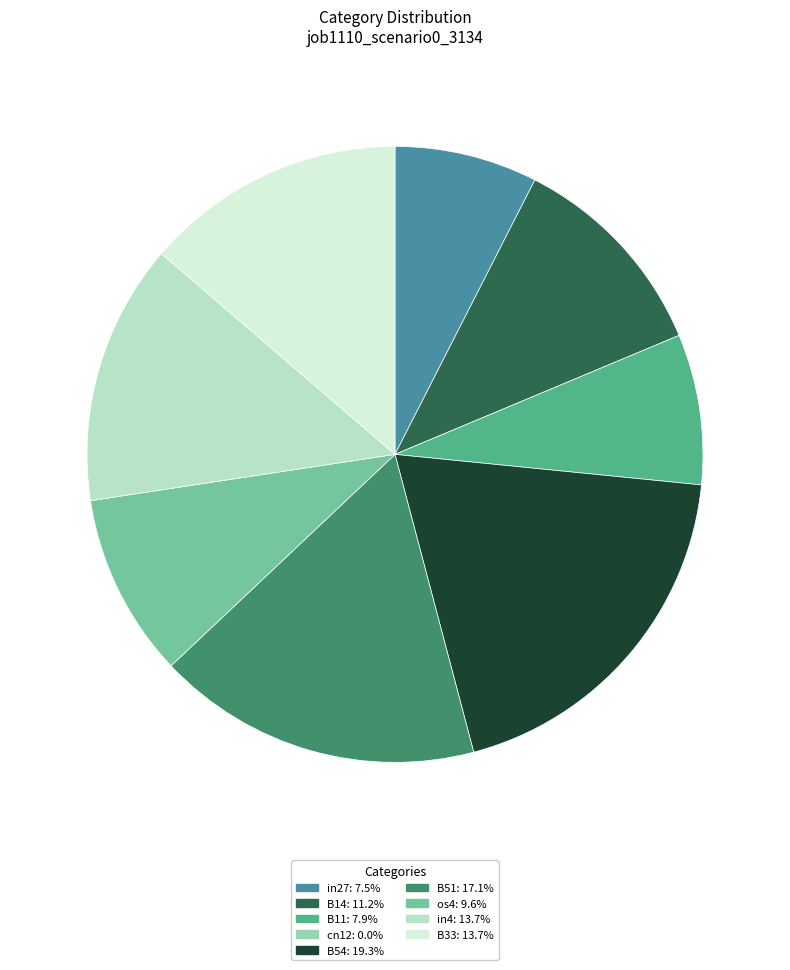

Is there any slice that represents more than half of the pie?

No